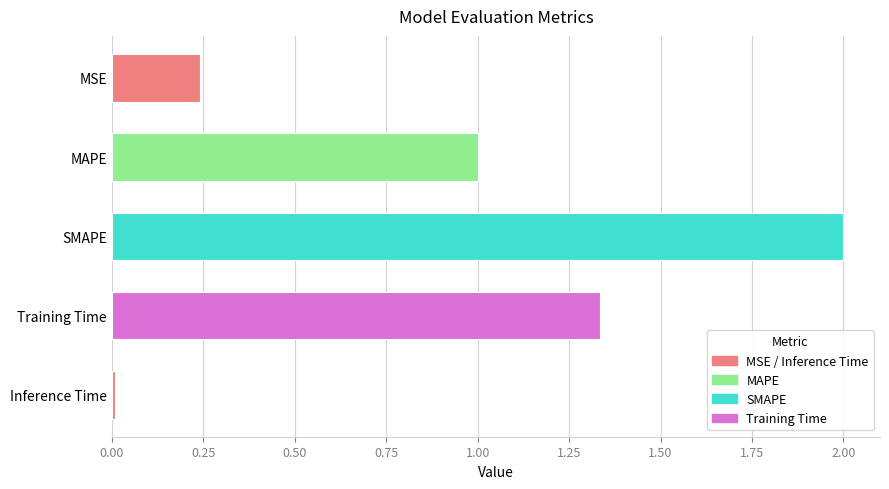

Rank the categories by value from highest to lowest.

SMAPE, Training Time, MAPE, MSE, Inference Time